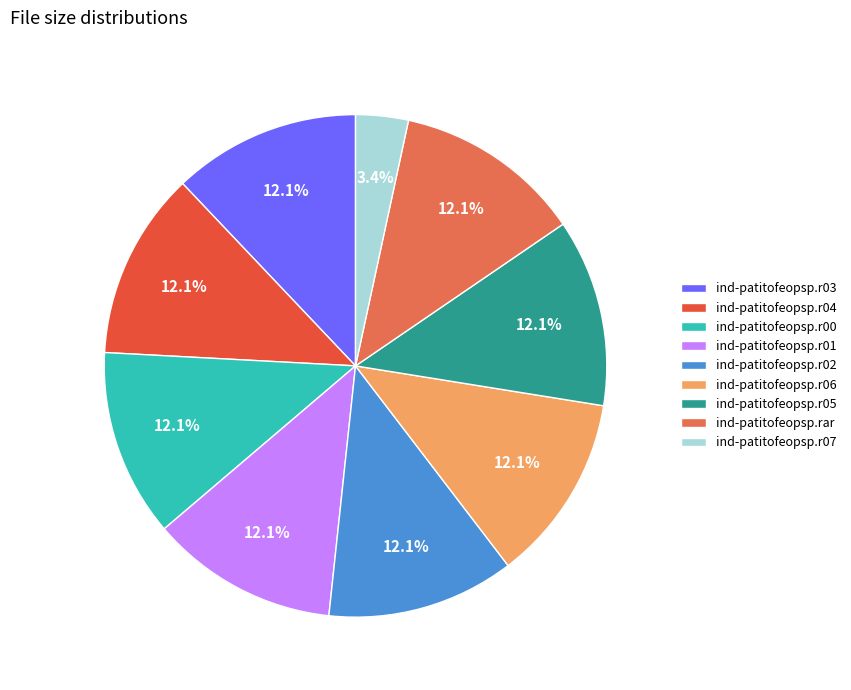

To the nearest percent, what percentage of the pie is ind-patitofeopsp.r01?

12%